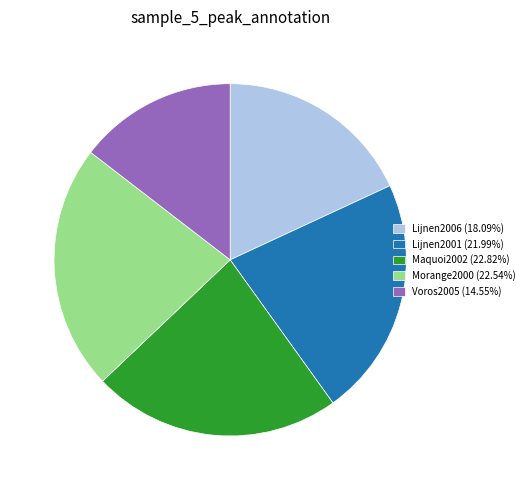

Does Voros2005 (14.55%) represent more than half of the total?

No